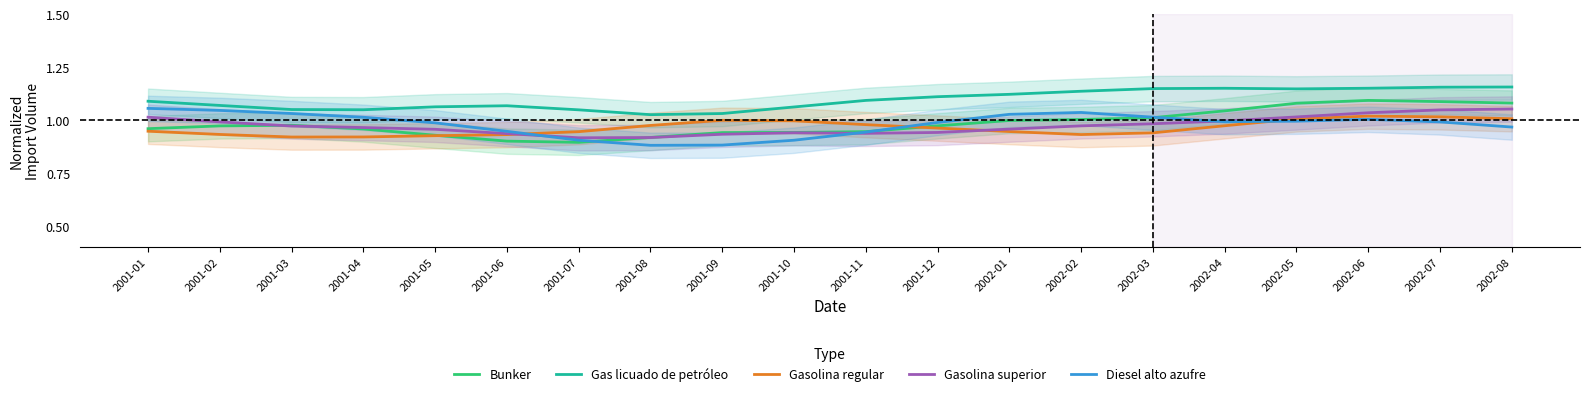

Which series has the largest total across all categories?

Gas licuado de petróleo